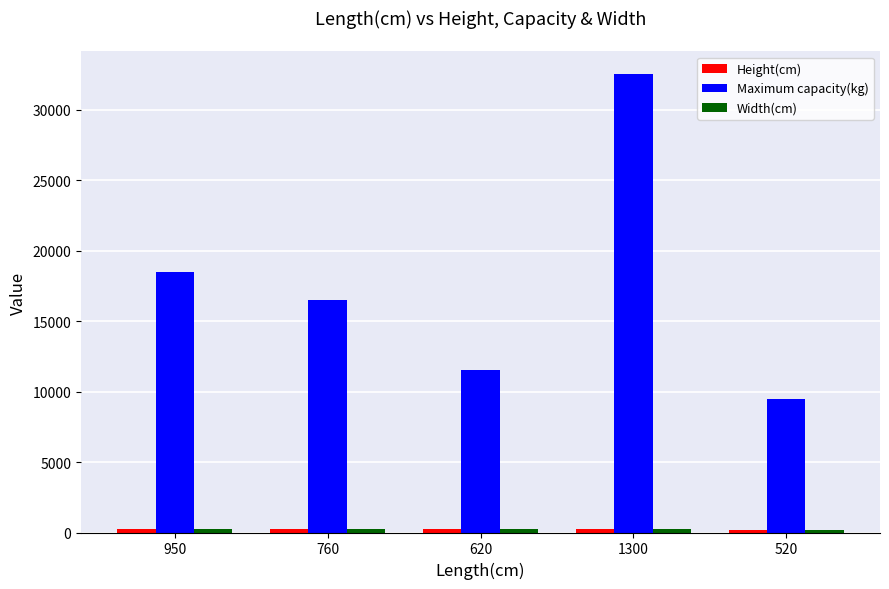

What is the highest value of the Maximum capacity(kg) series?

32500